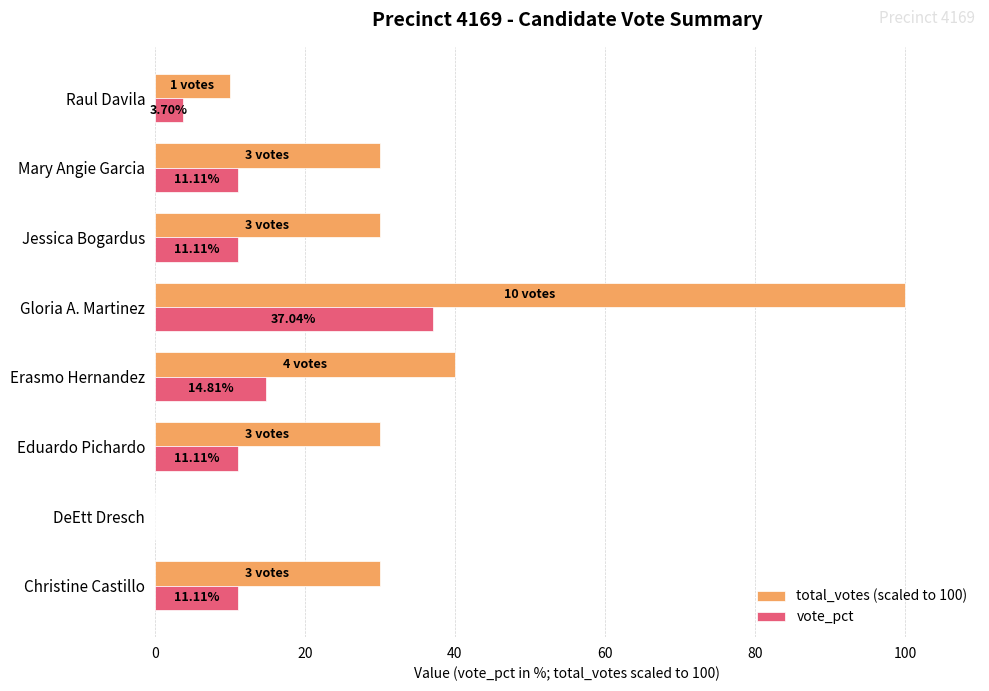

What is the average value of the vote_pct series?

12.5